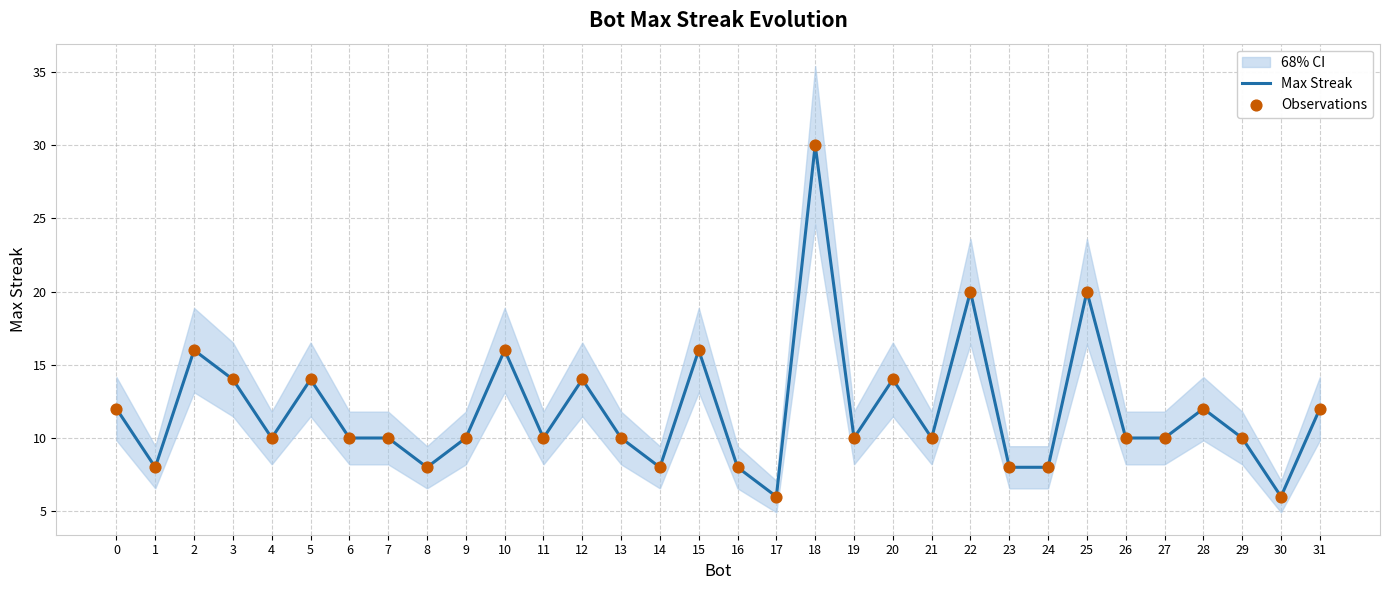

Which series contains the highest Y value?

Max Streak